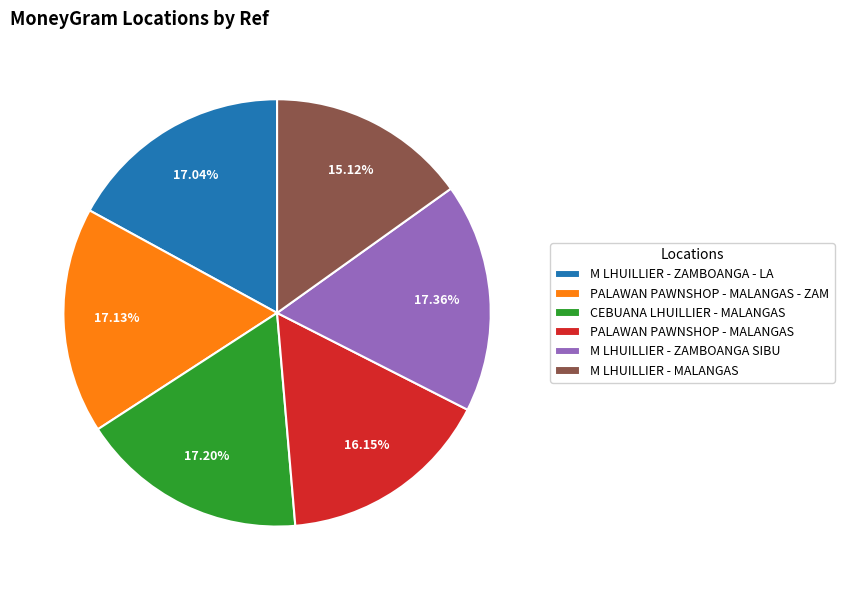

Is PALAWAN PAWNSHOP - MALANGAS the majority of the pie?

No